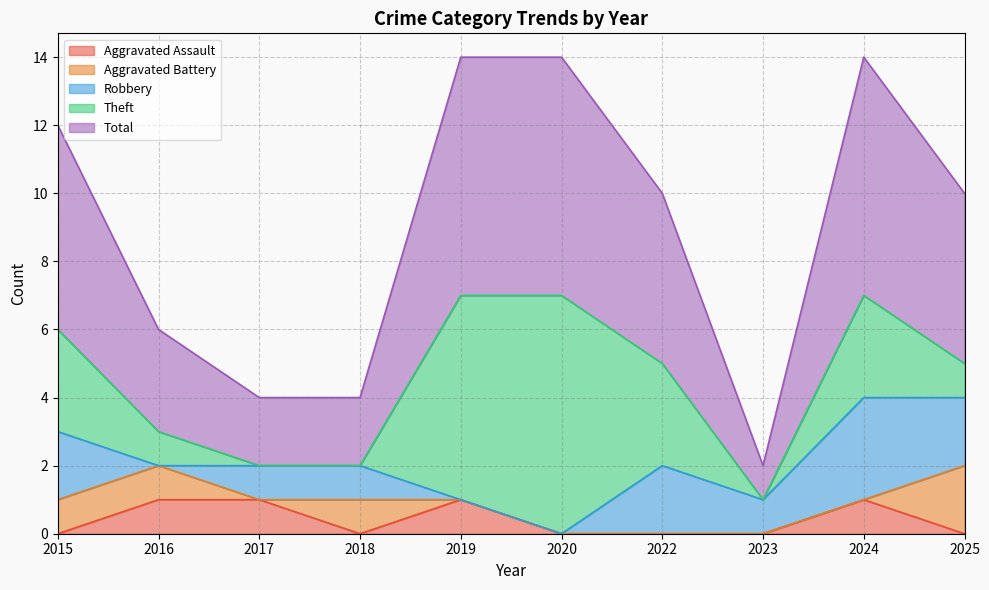

Which series has the widest spread of values?

Theft